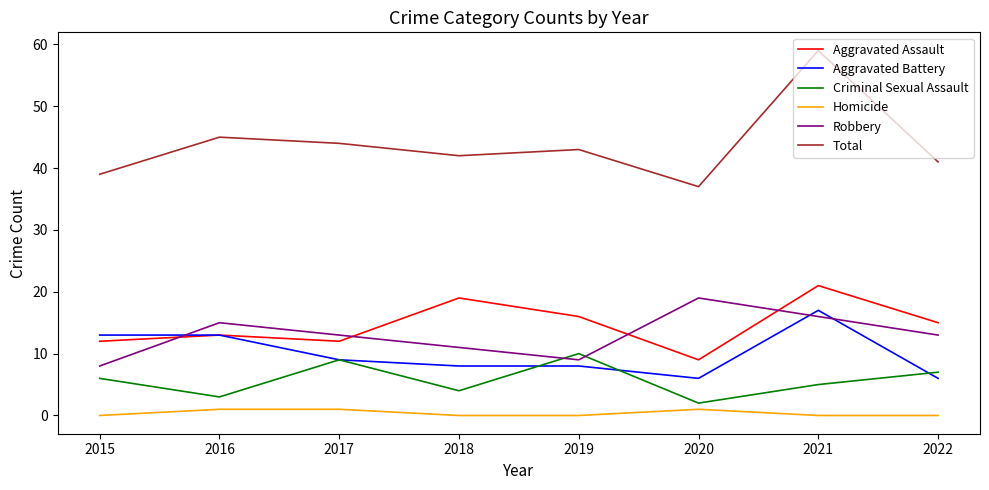

What is the difference between the Criminal Sexual Assault values at 2018 and 2021?

1